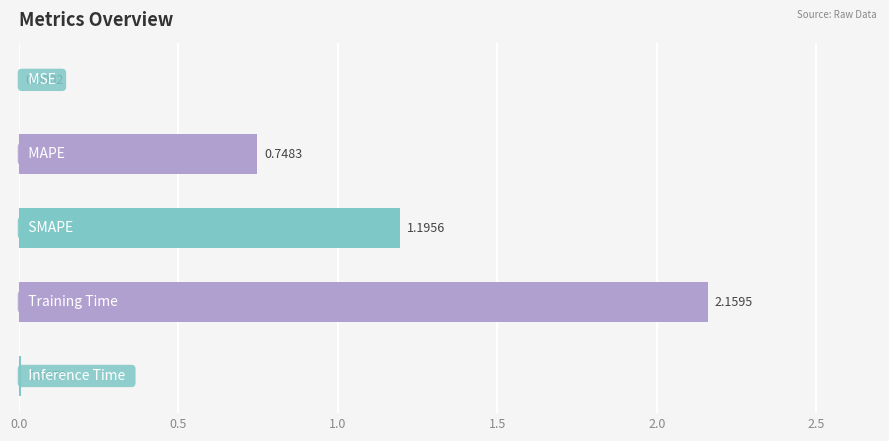

Count the number of data series in this chart.

1